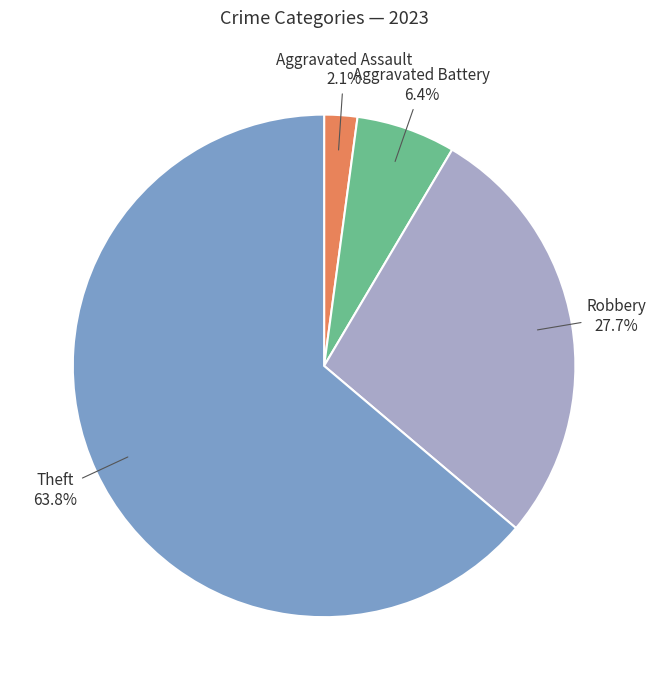

Does any single category account for the majority?

Yes